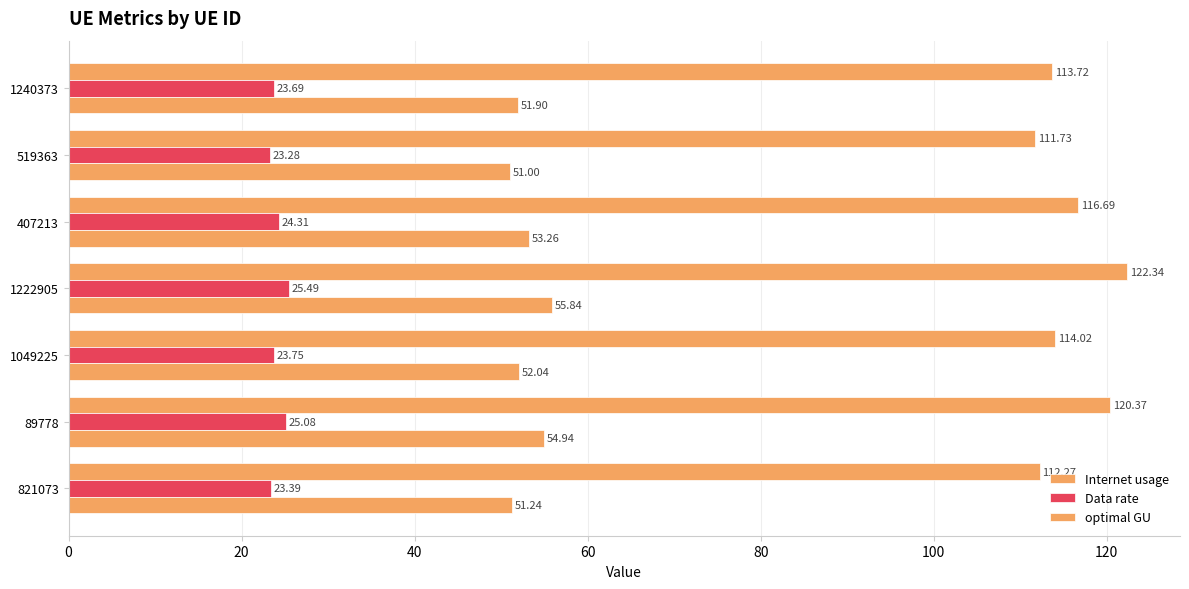

How many data points in Internet usage are above 114?

4